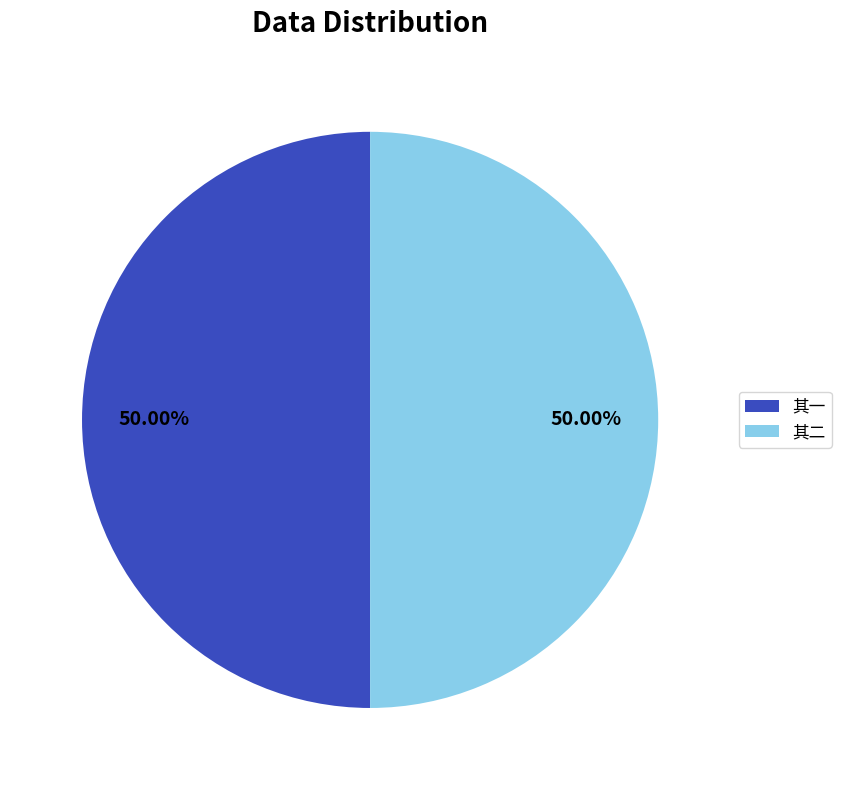

Do 其二 and 其一 together represent more than half of the pie?

Yes